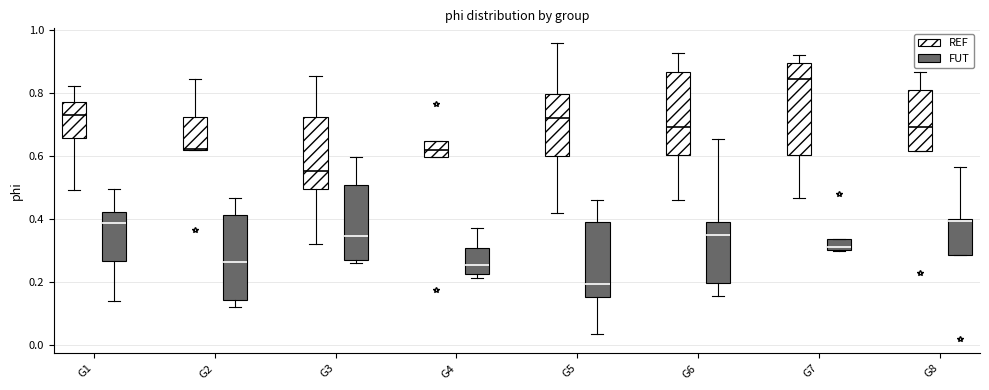

Which box's median line is the highest?

G7 (REF)